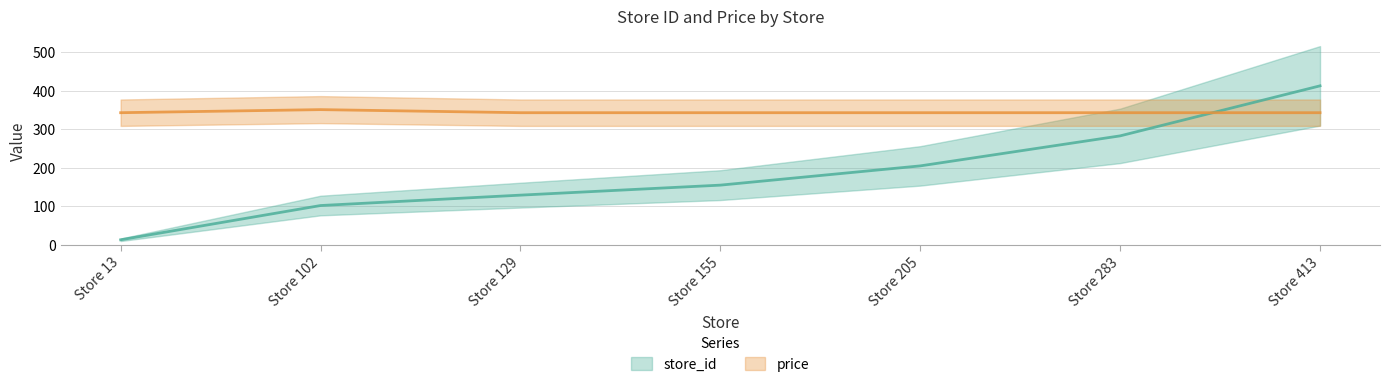

How many data points in store_id are above 155?

3